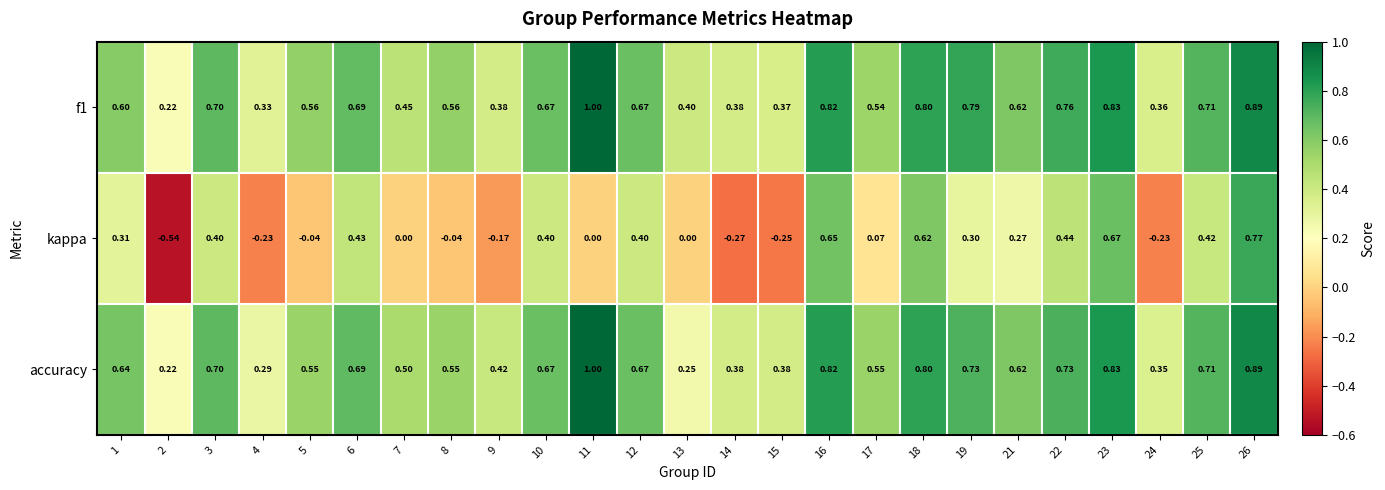

How many data points does each series have?

25